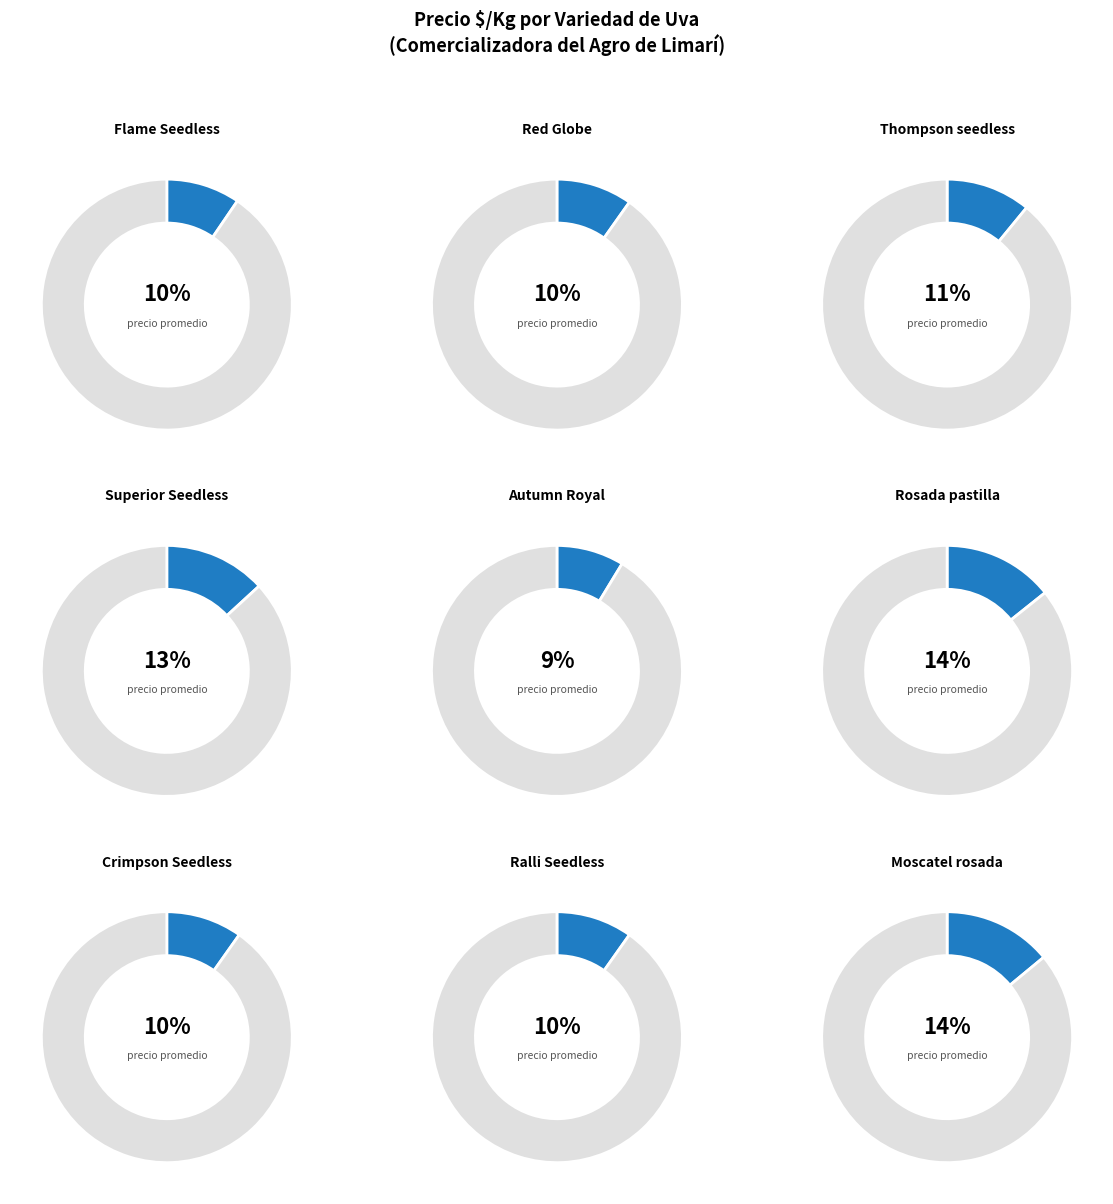

To the nearest percent, what is the combined percentage of Red Globe and Crimpson Seedless?

20%